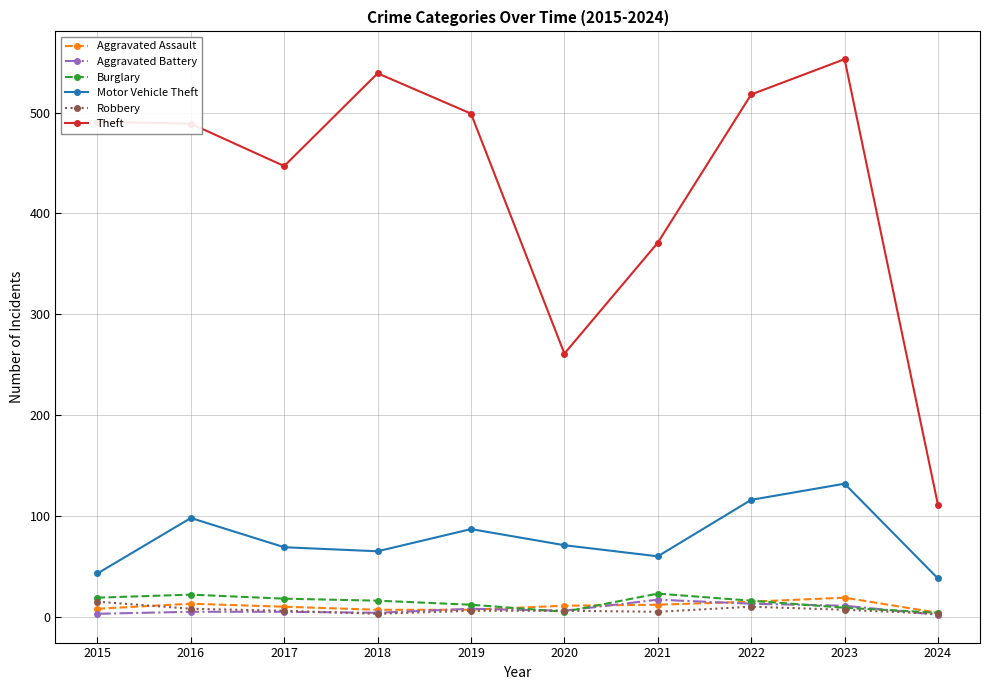

How many data points in Aggravated Battery are less than 6?

5